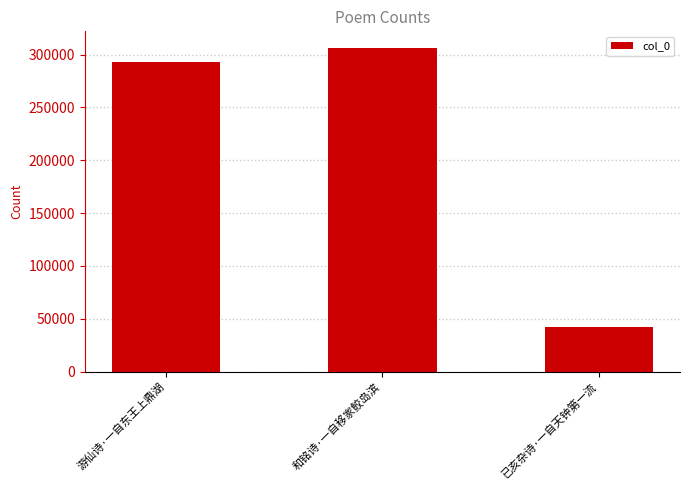

What is the sum of all values?

642064